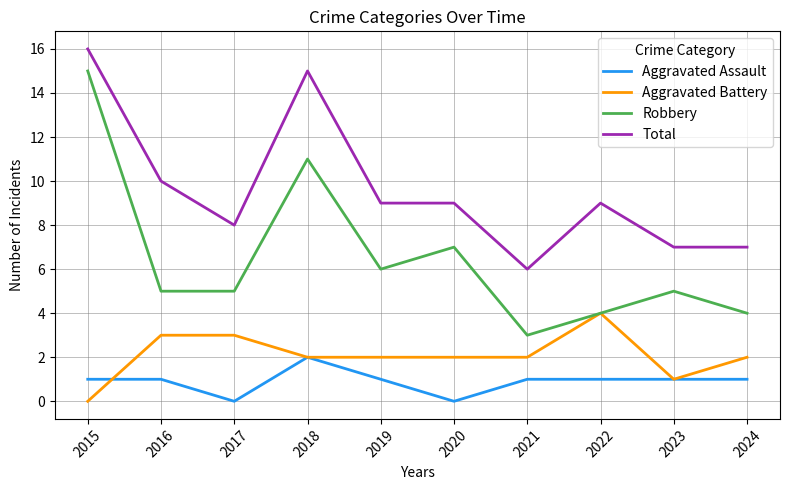

Reading left to right, transcribe all the data shown in this chart.

Aggravated Assault: 2015=1	2016=1	2017=0	2018=2	2019=1	2020=0	2021=1	2022=1	2023=1	2024=1
Aggravated Battery: 2015=0	2016=3	2017=3	2018=2	2019=2	2020=2	2021=2	2022=4	2023=1	2024=2
Robbery: 2015=15	2016=5	2017=5	2018=11	2019=6	2020=7	2021=3	2022=4	2023=5	2024=4
Total: 2015=16	2016=10	2017=8	2018=15	2019=9	2020=9	2021=6	2022=9	2023=7	2024=7